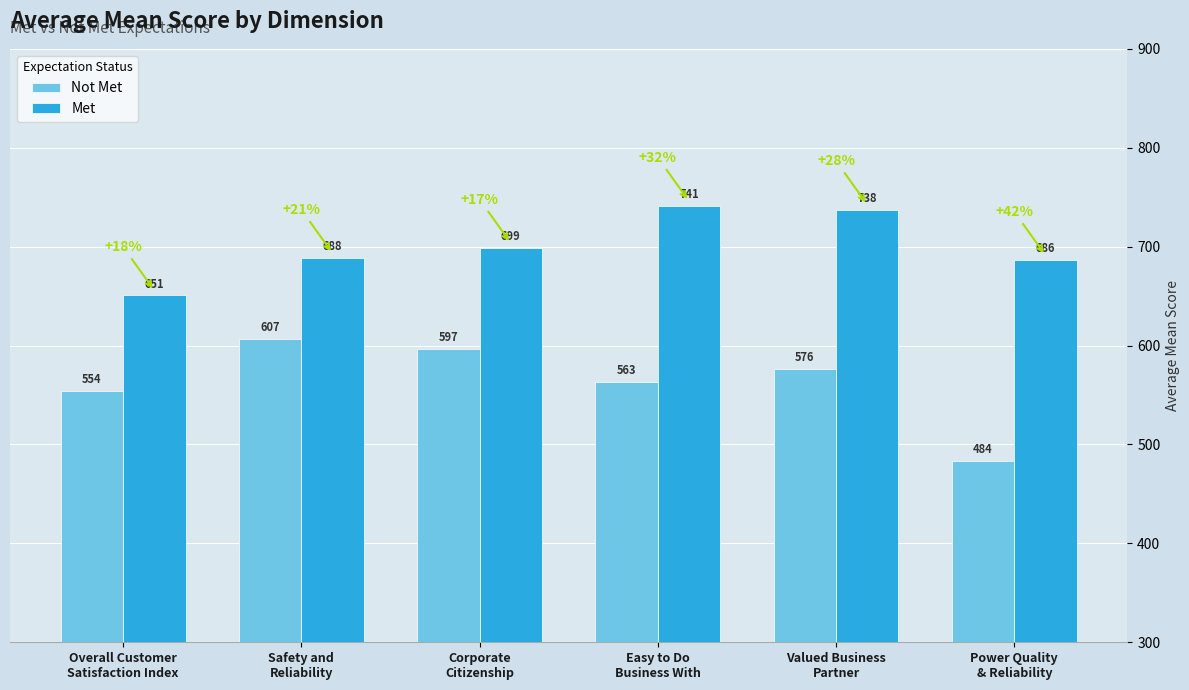

Where is Not Met nearest to the value 545?

Overall Customer
Satisfaction Index